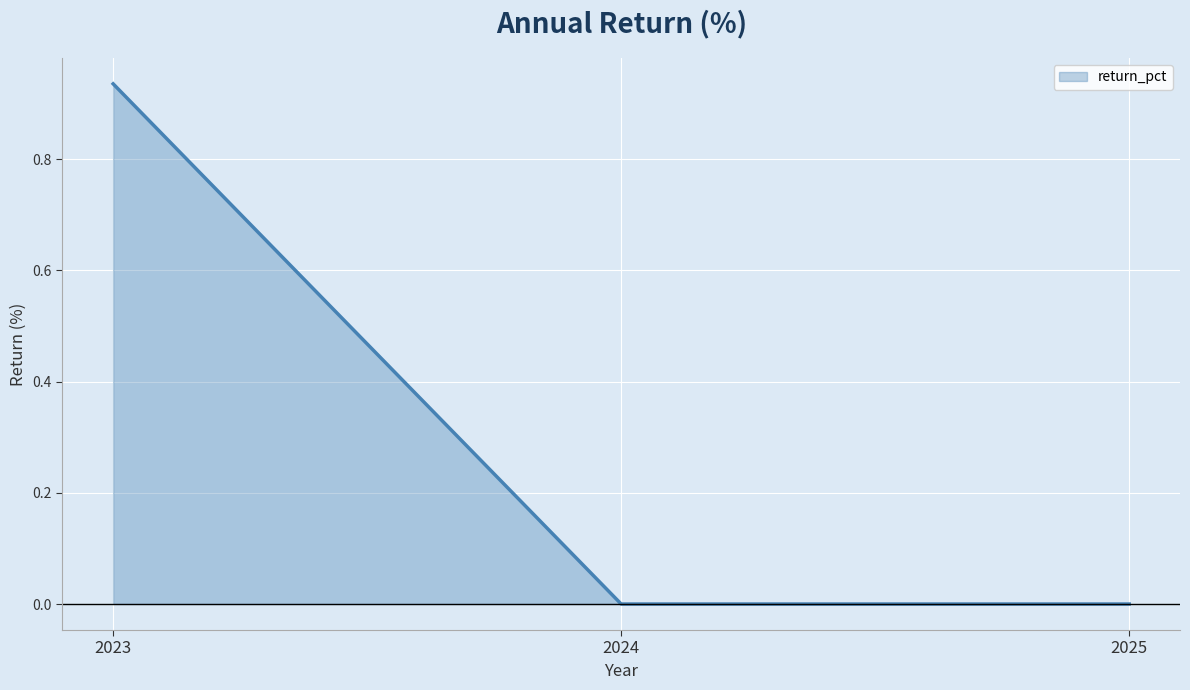

Which label corresponds to the largest value in the chart?

2023